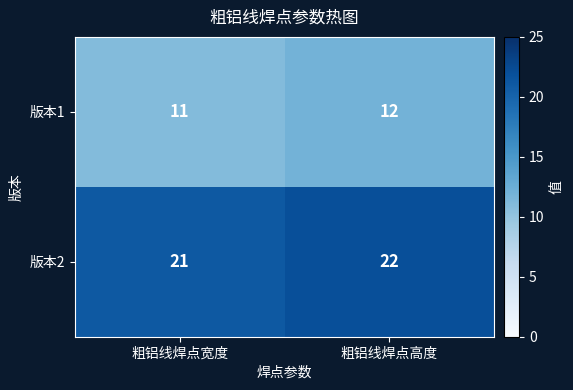

Which label corresponds to the largest value in the chart?

粗铝线焊点高度